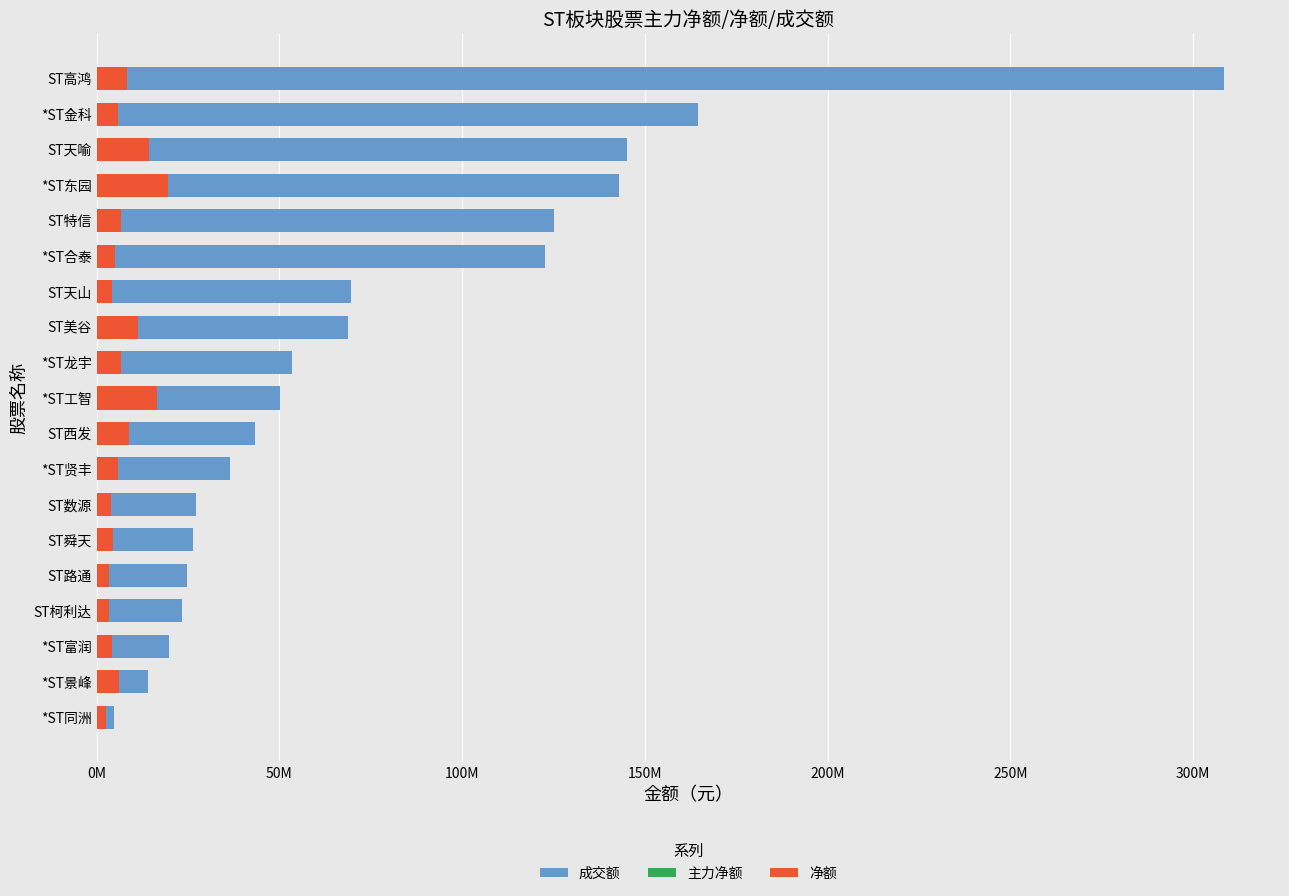

The value of 成交额 at ST天山 is 90511429. True or false?

False